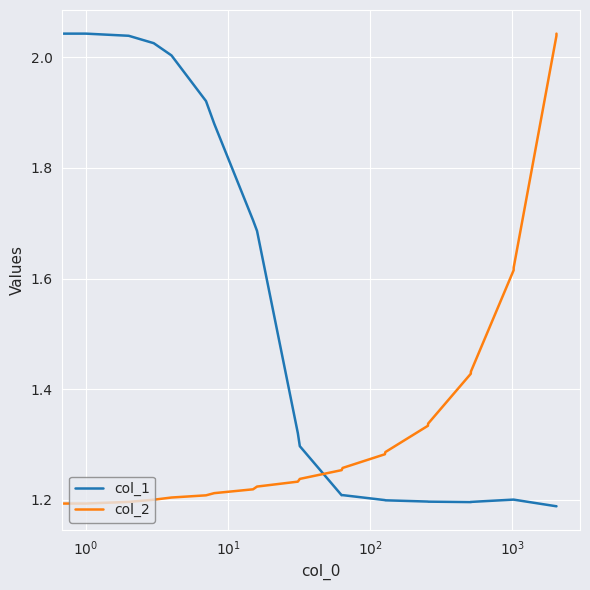

What is the difference between the maximum and minimum values in the col_2 series?

0.9